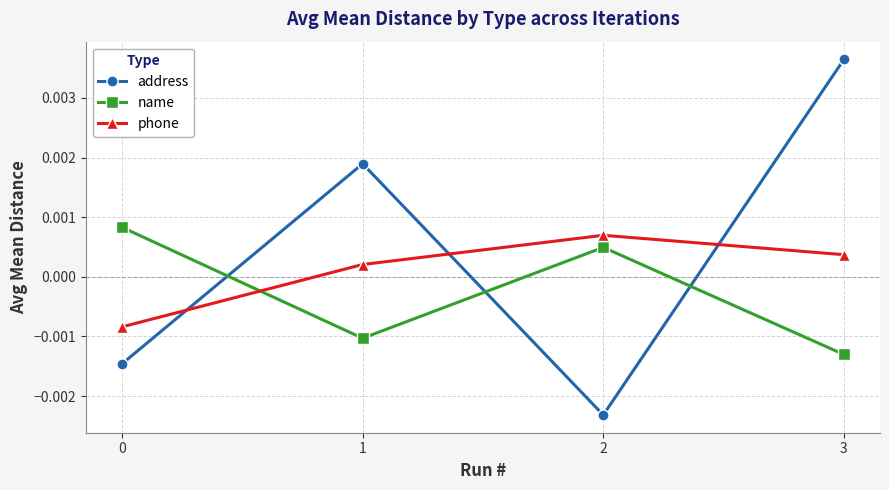

How many times do phone and name cross each other?

1